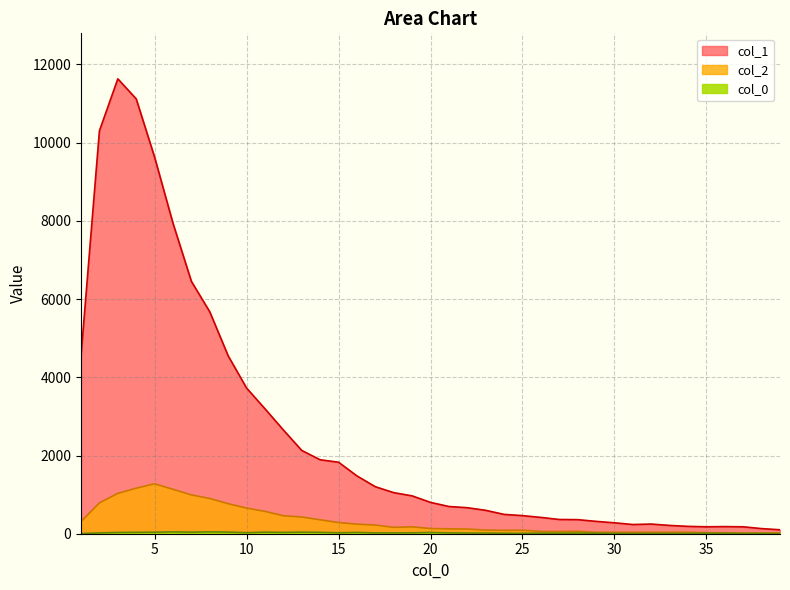

Does the chart display data point markers on the line(s)?

No